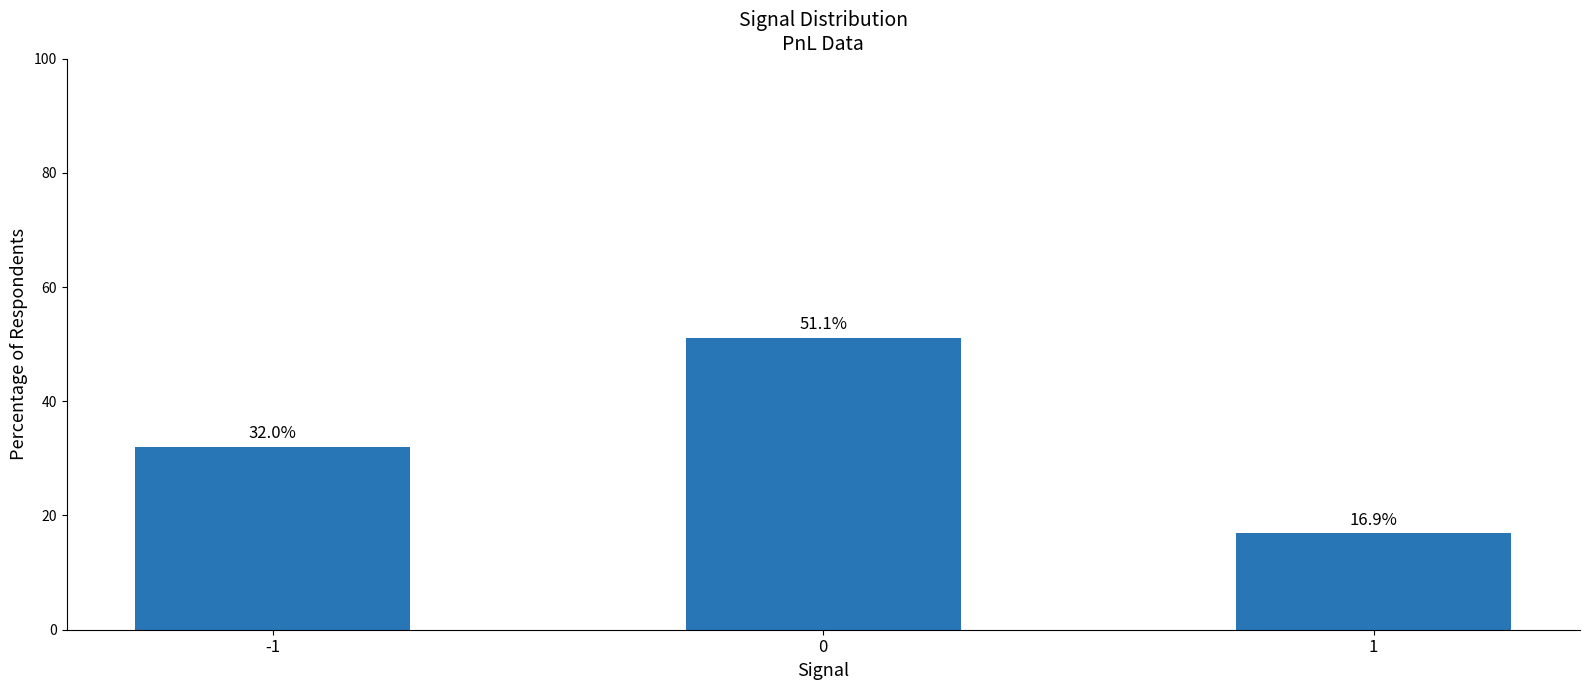

The chart shows a value of 82.8 at 0. True or false?

False